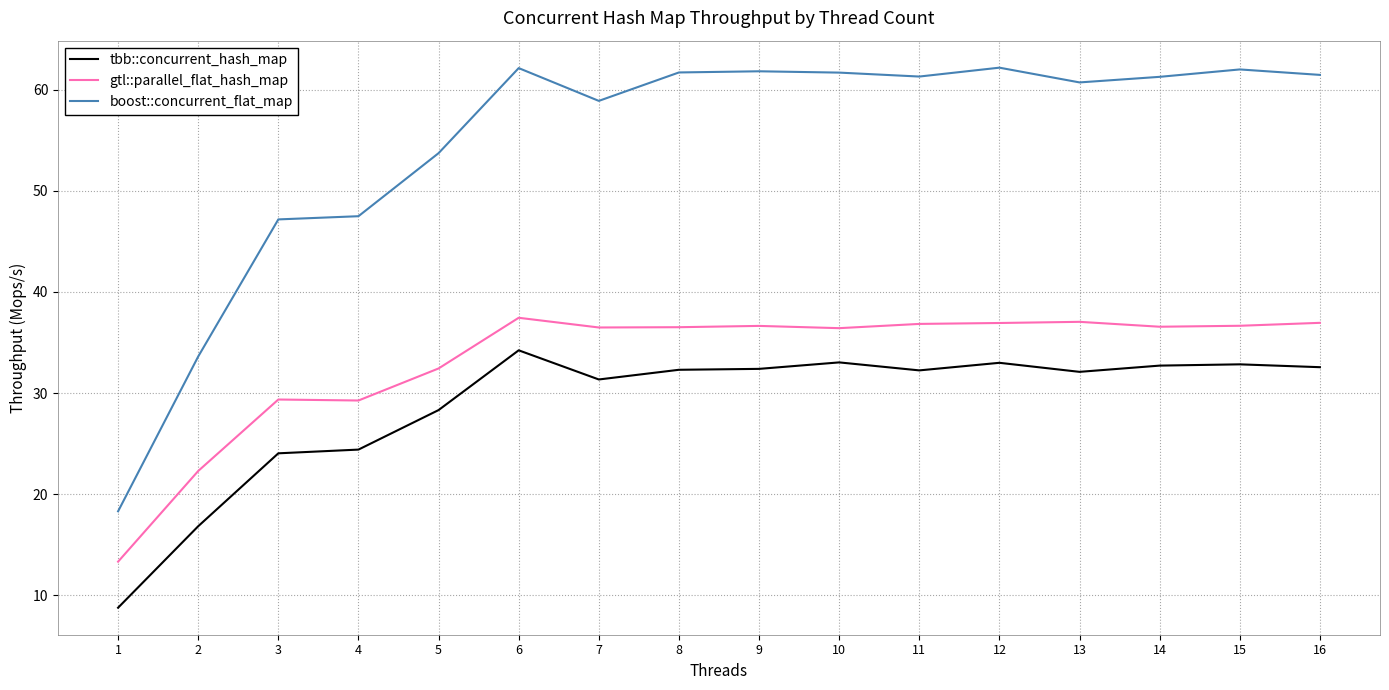

Rank the series by their maximum value, from lowest to highest.

tbb::concurrent_hash_map, gtl::parallel_flat_hash_map, boost::concurrent_flat_map